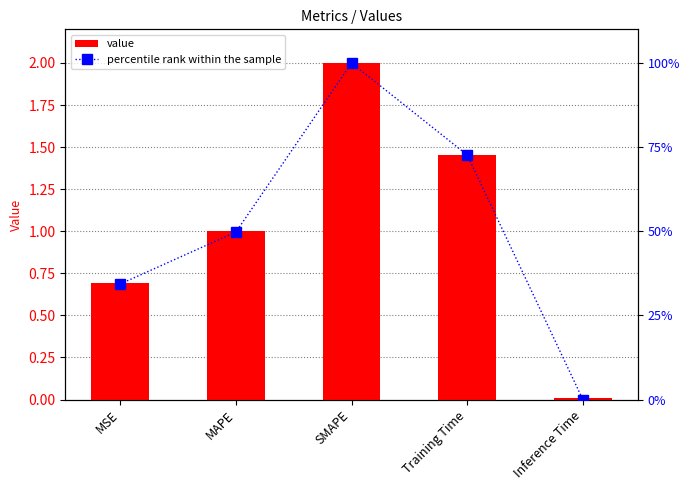

Reading left to right, transcribe all the data shown in this chart.

value: MSE=0.7	MAPE=1.0	SMAPE=2.0	Training Time=1.5	Inference Time=0.0
percentile rank within the sample: MSE=34.3	MAPE=49.8	SMAPE=100.0	Training Time=72.7	Inference Time=0.0